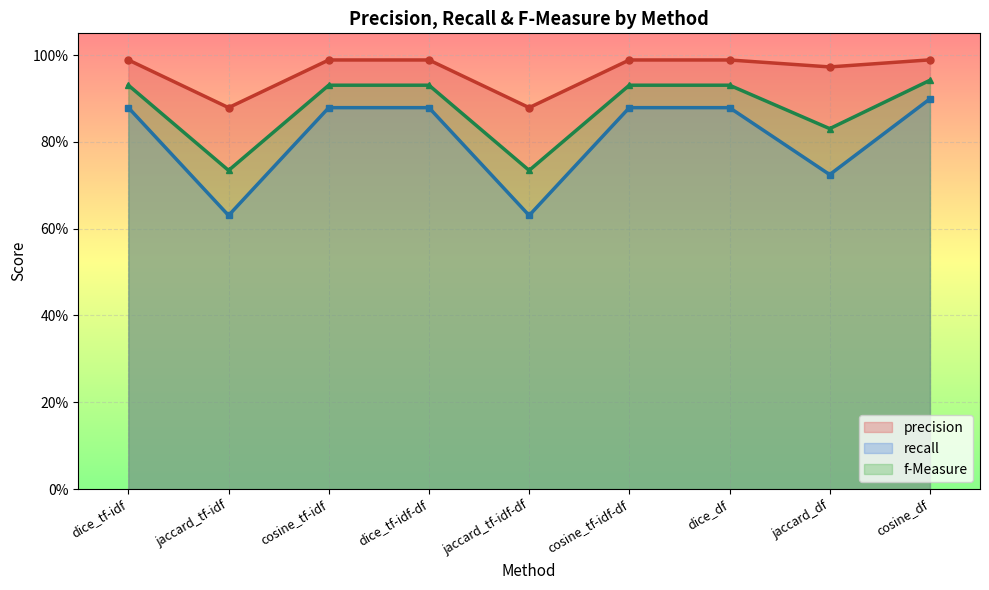

At which label is recall closest to 0?

jaccard_tf-idf